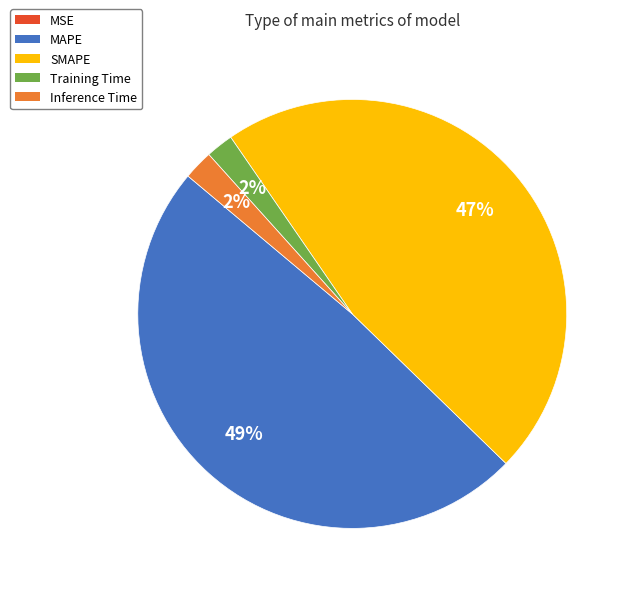

To the nearest percent, what is the average slice percentage?

20%